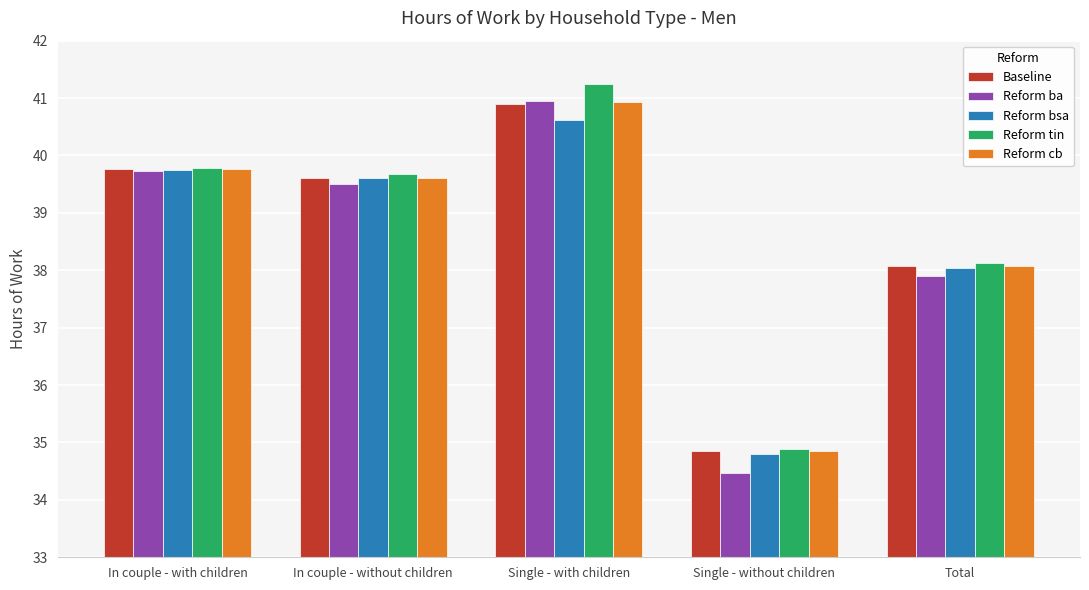

Where does the Reform ba series first go above 39?

In couple - with children